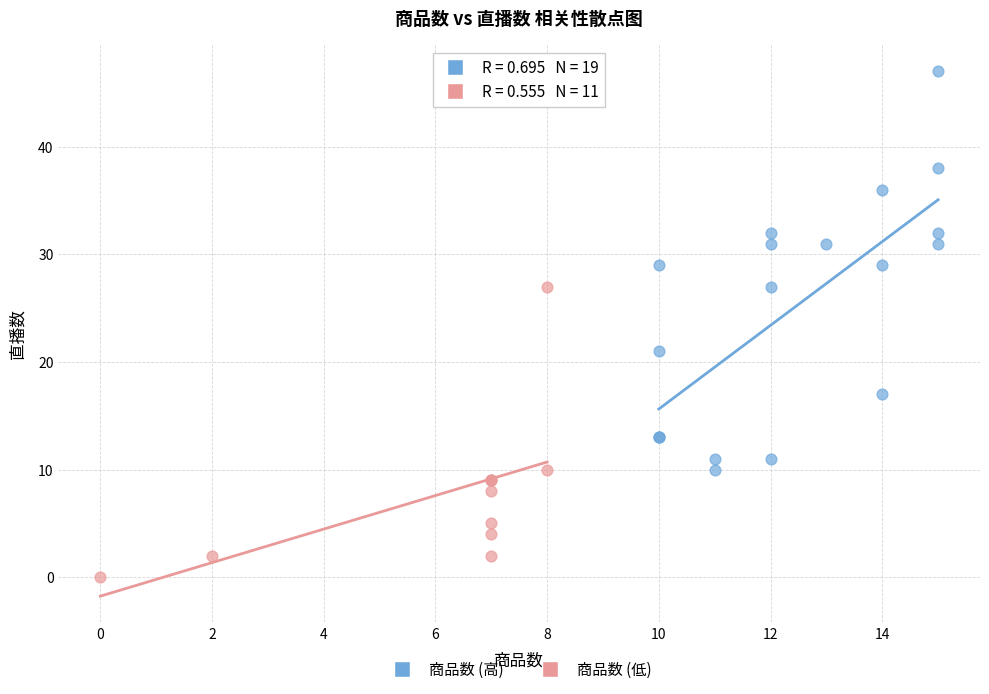

Which series reaches the minimum Y coordinate?

商品数 (低)